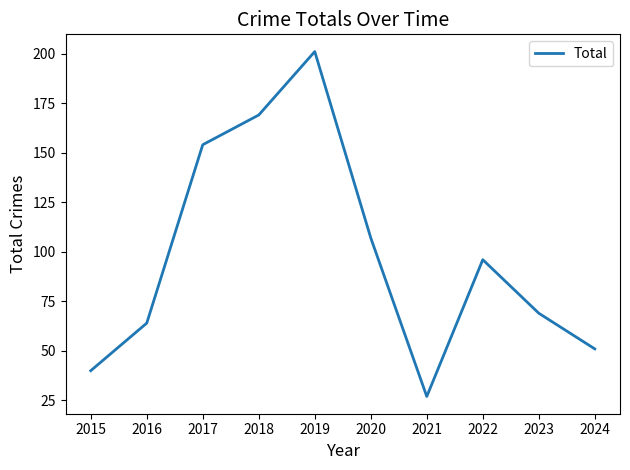

Where is the data nearest to the value 114?

2020